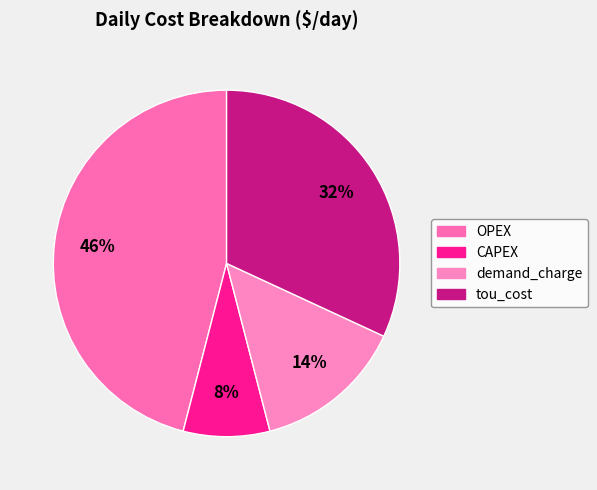

To the nearest percent, what is the difference between the largest and smallest slice percentages?

38%